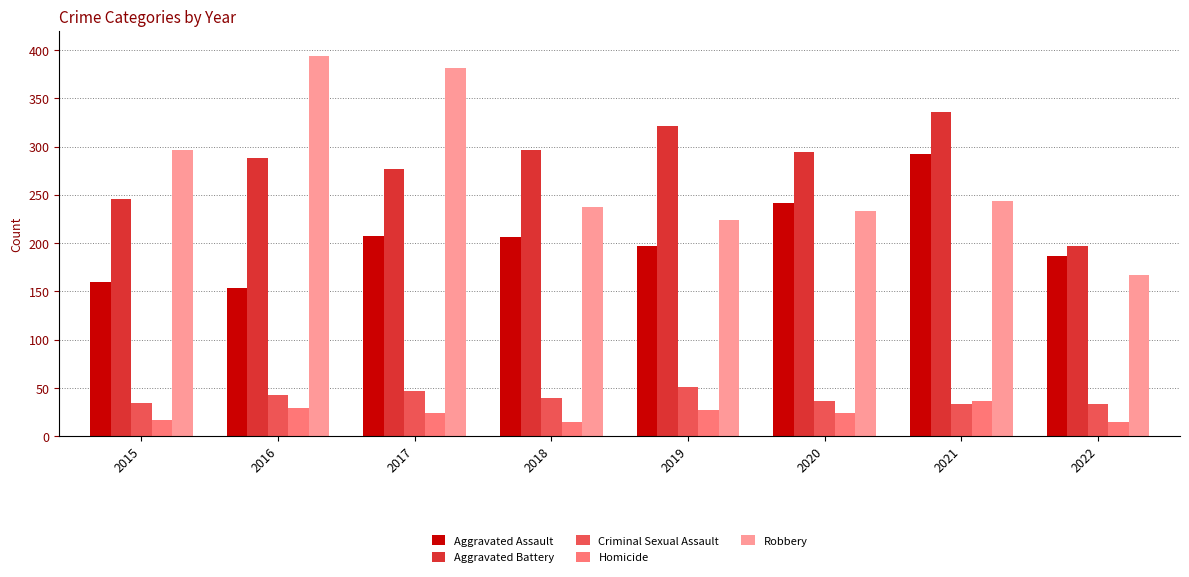

The Criminal Sexual Assault series shows 43 at 2016. True or false?

True